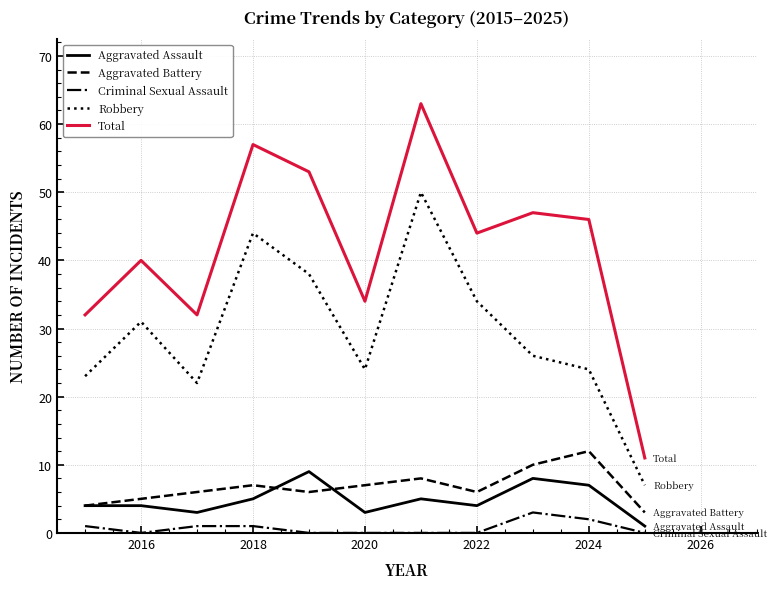

Which series has the largest total across all categories?

Total